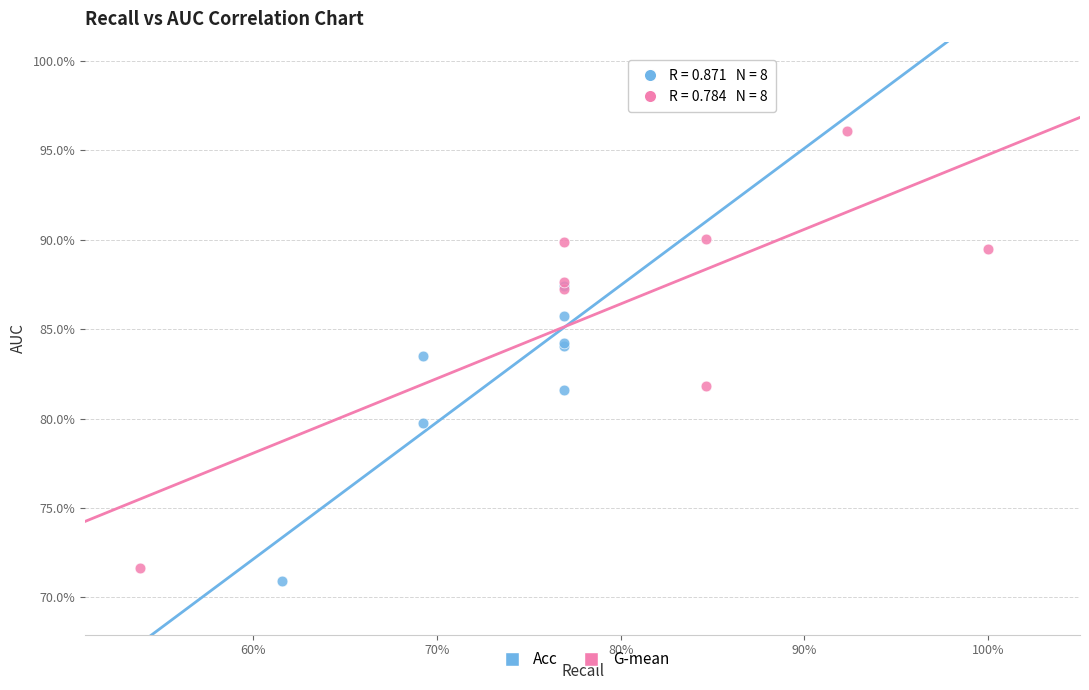

Which series has the widest spread of Y values?

G-mean